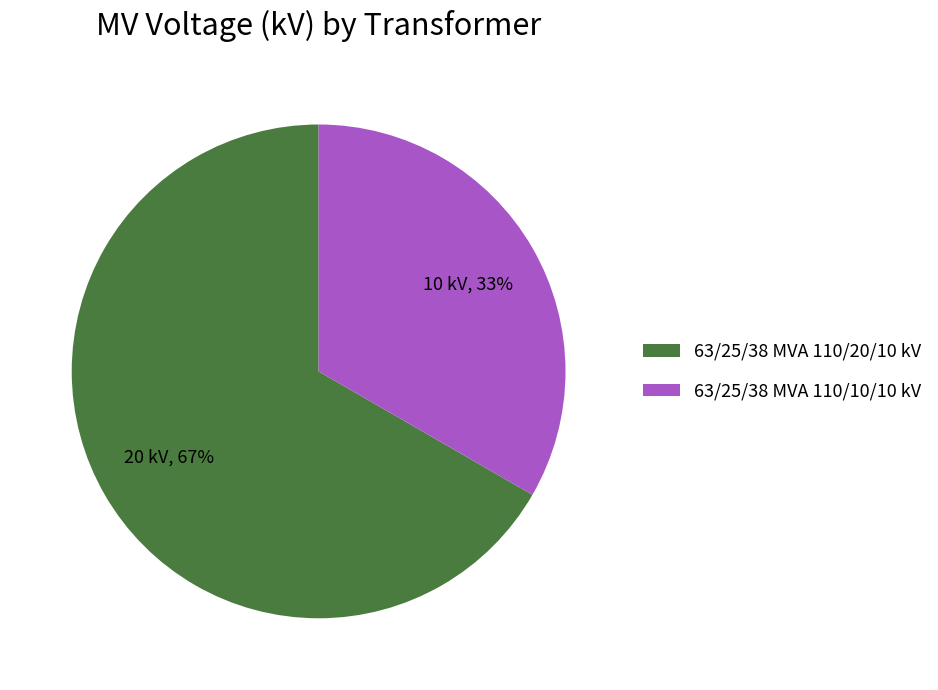

Which slice is the largest?

63/25/38 MVA 110/20/10 kV